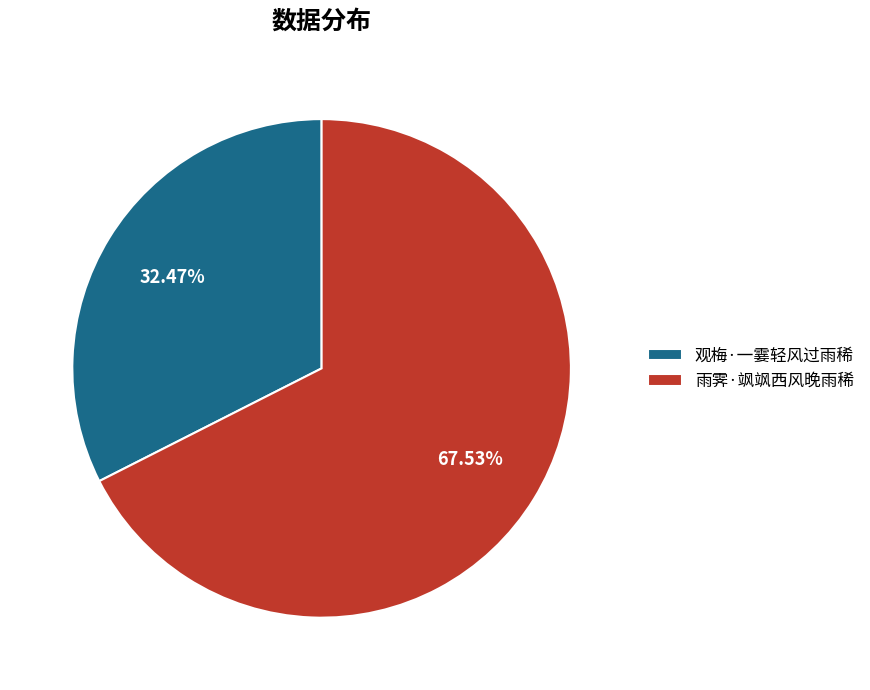

Approximately how many times larger is the value at 观梅·一霎轻风过雨稀 compared to 雨霁·飒飒西风晚雨稀?

0.5